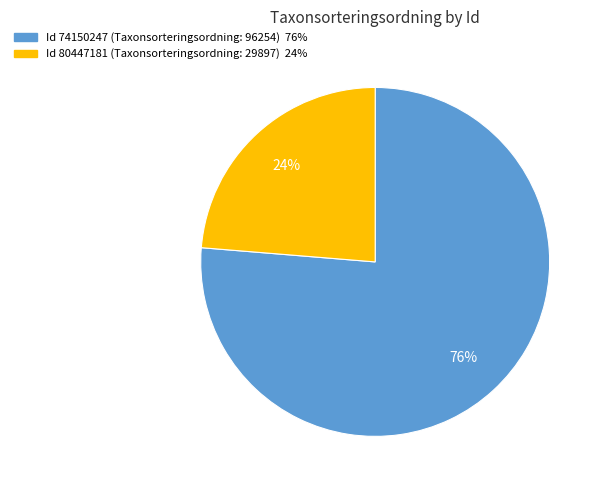

Does any single category account for the majority?

Yes